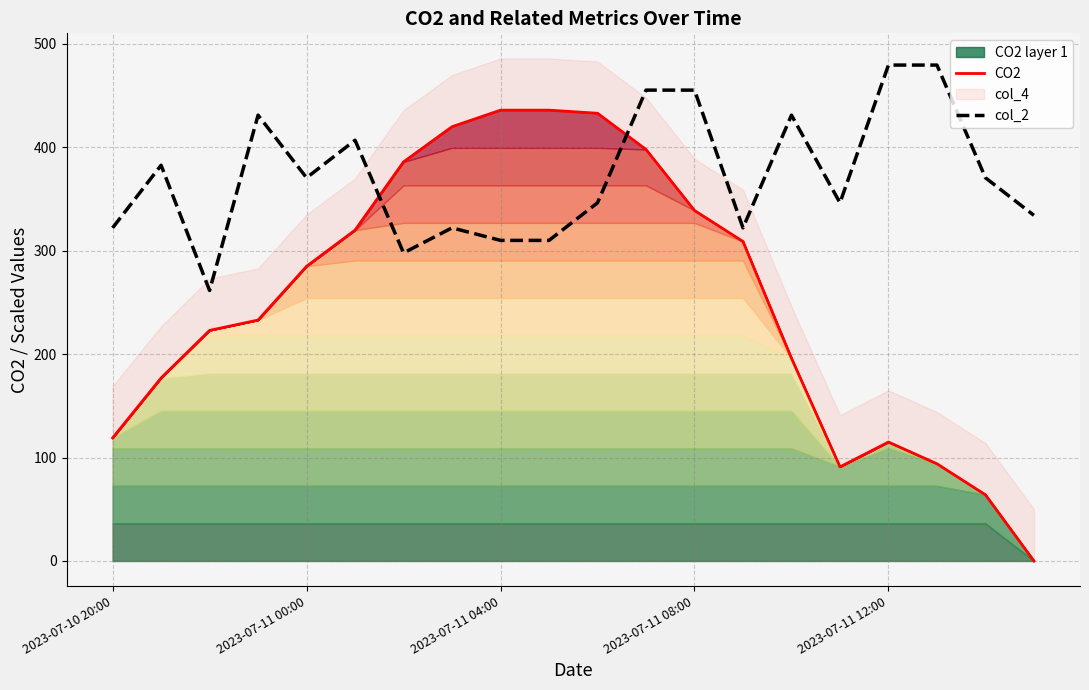

Which series changed the most between 5 and 6?

col_2